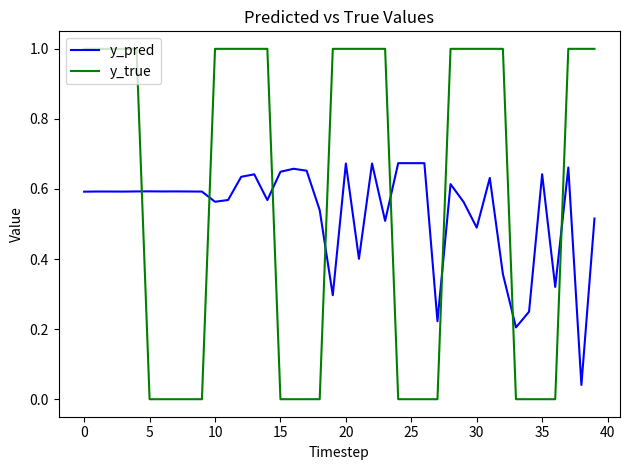

Which series has the widest spread of values?

y_true